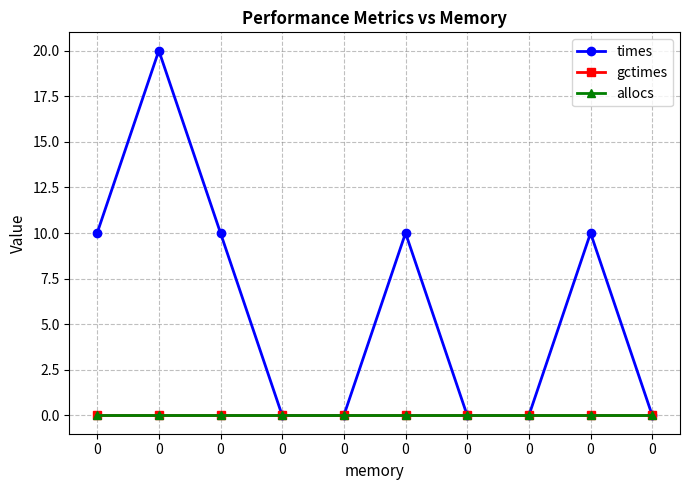

True or false: allocs and times cross at least once.

False